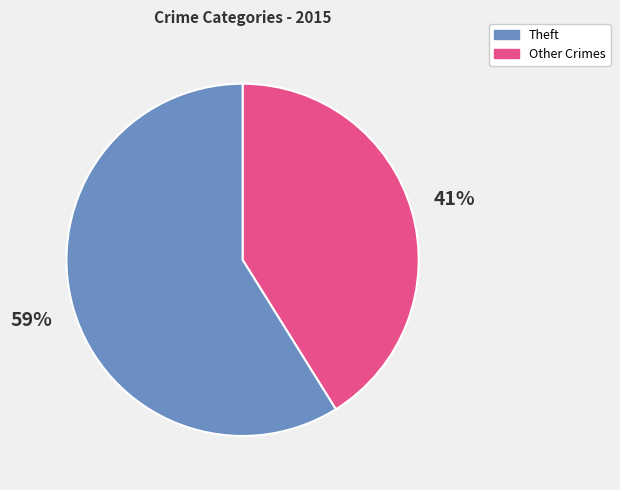

How many slices are in this pie chart?

2